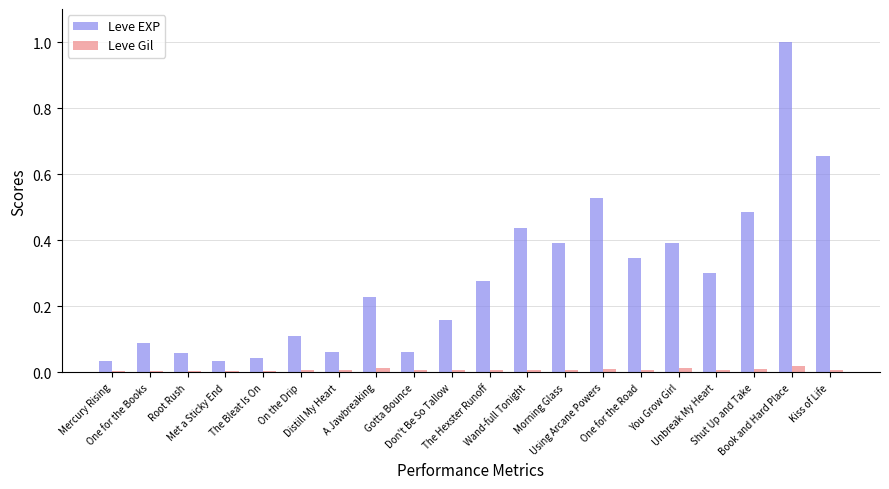

Rank the series at Using Arcane Powers from highest to lowest value.

Leve EXP, Leve Gil